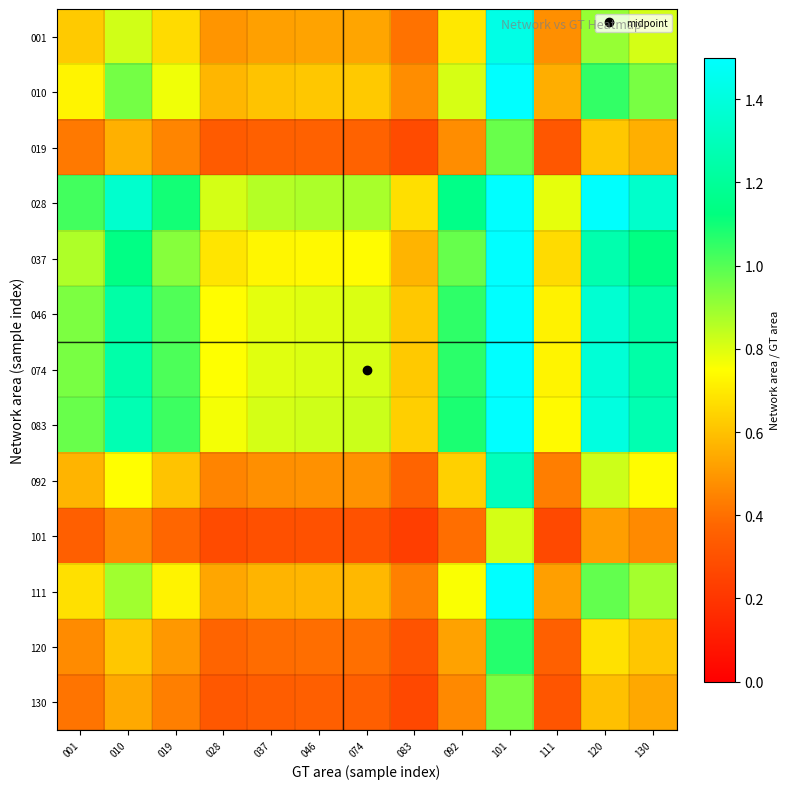

At which category does the chart reach its peak across all series?

101